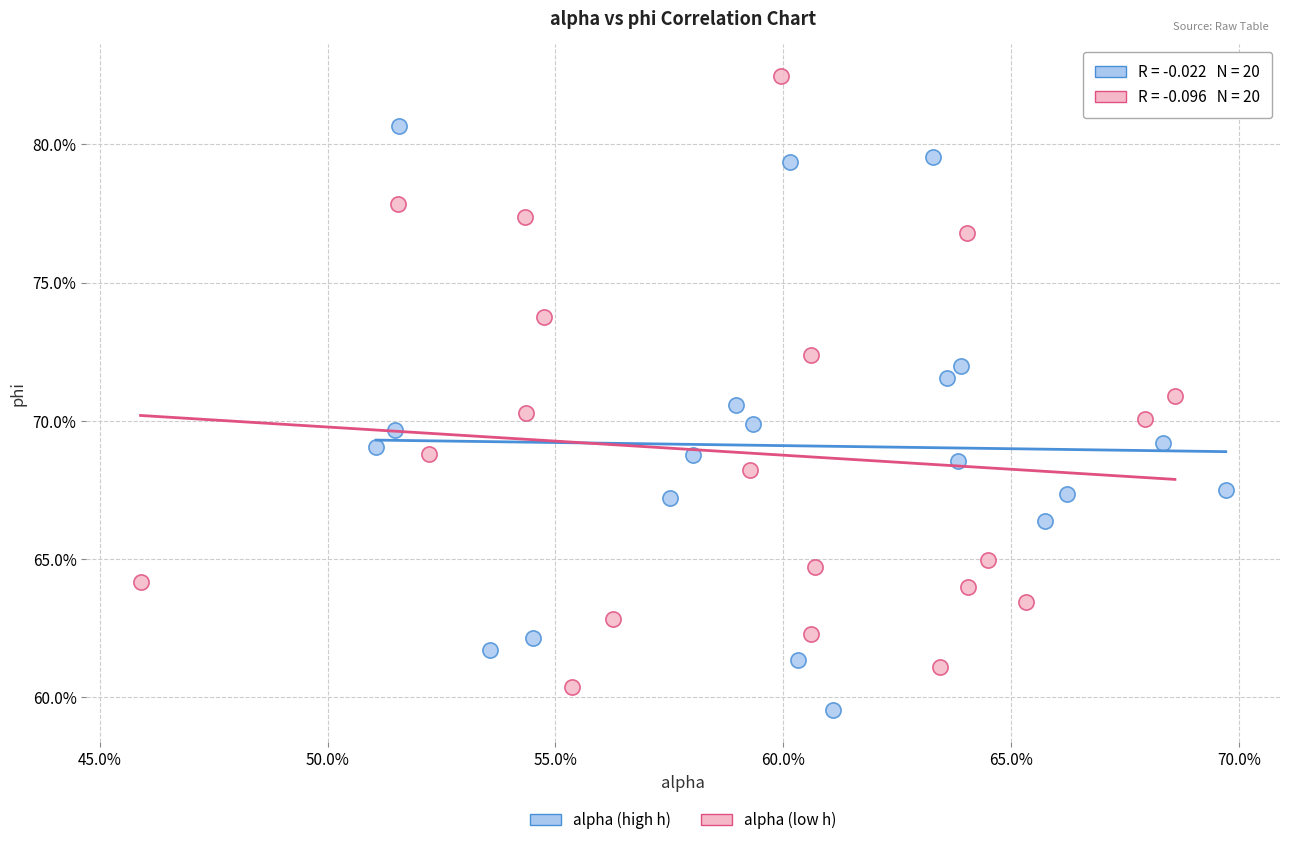

What are all the series names shown in the legend?

alpha (high h), alpha (low h)